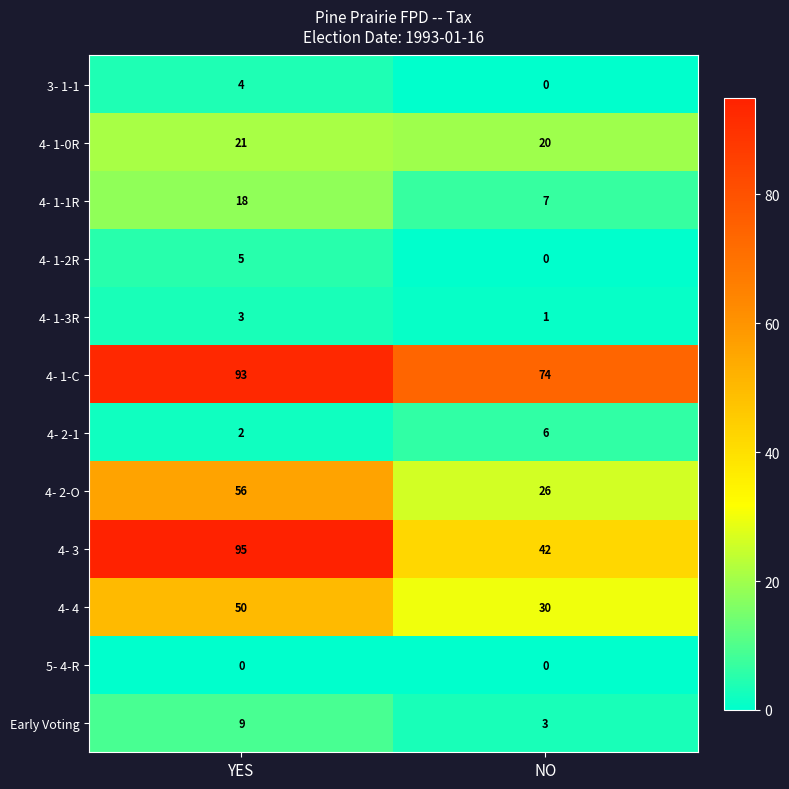

Count the number of data series in this chart.

12